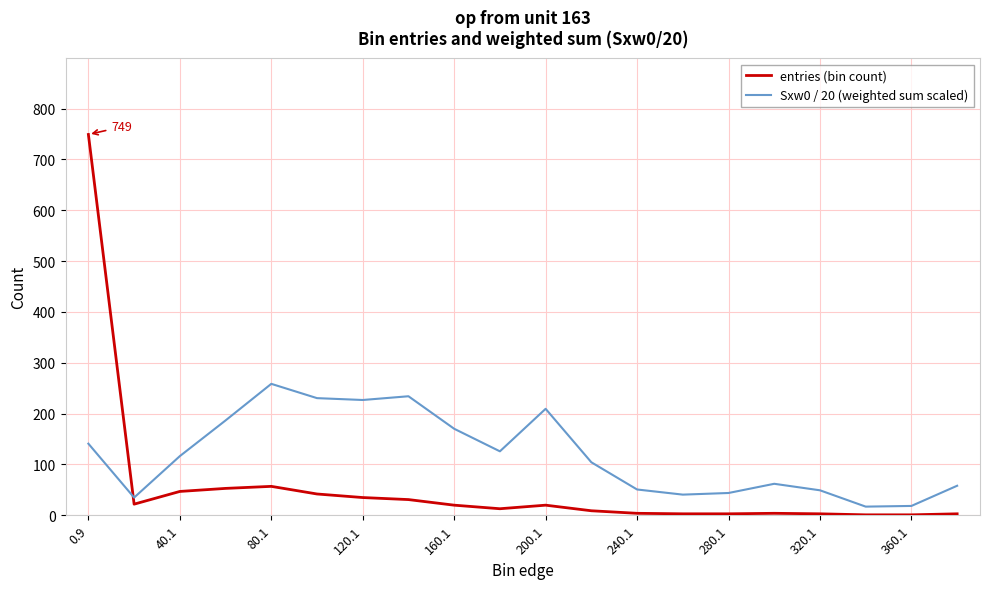

List the series in order of their peak value, highest first.

entries (bin count), Sxw0 / 20 (weighted sum scaled)